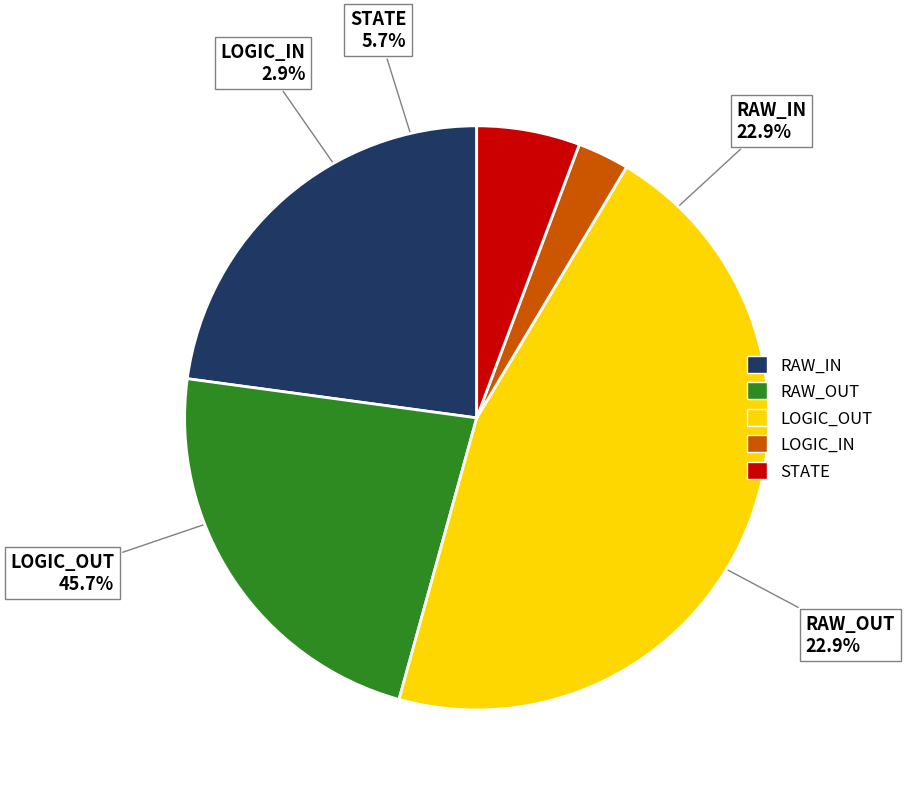

What percentage is the LOGIC_OUT slice, to the nearest percent?

46%